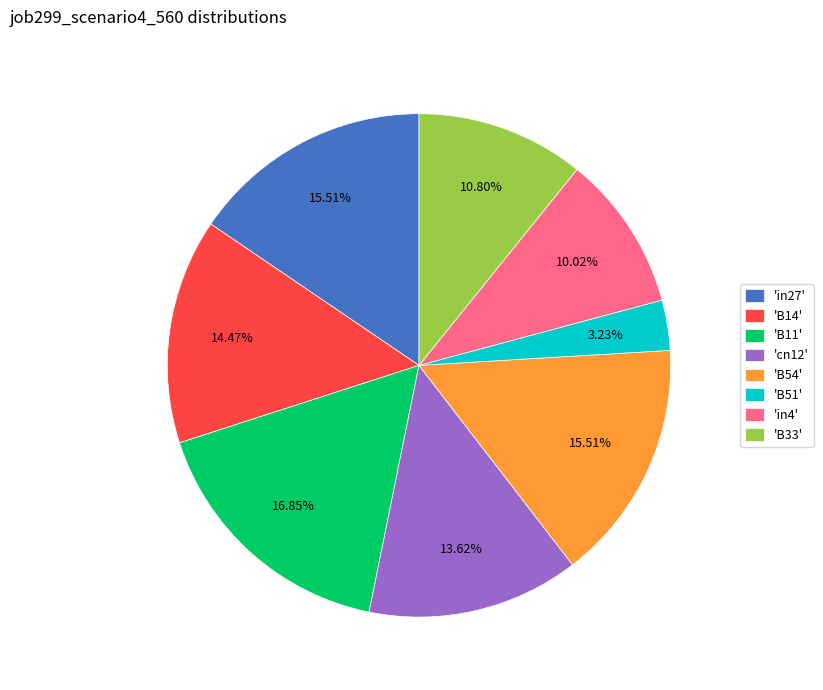

How many segments does this pie chart have?

8